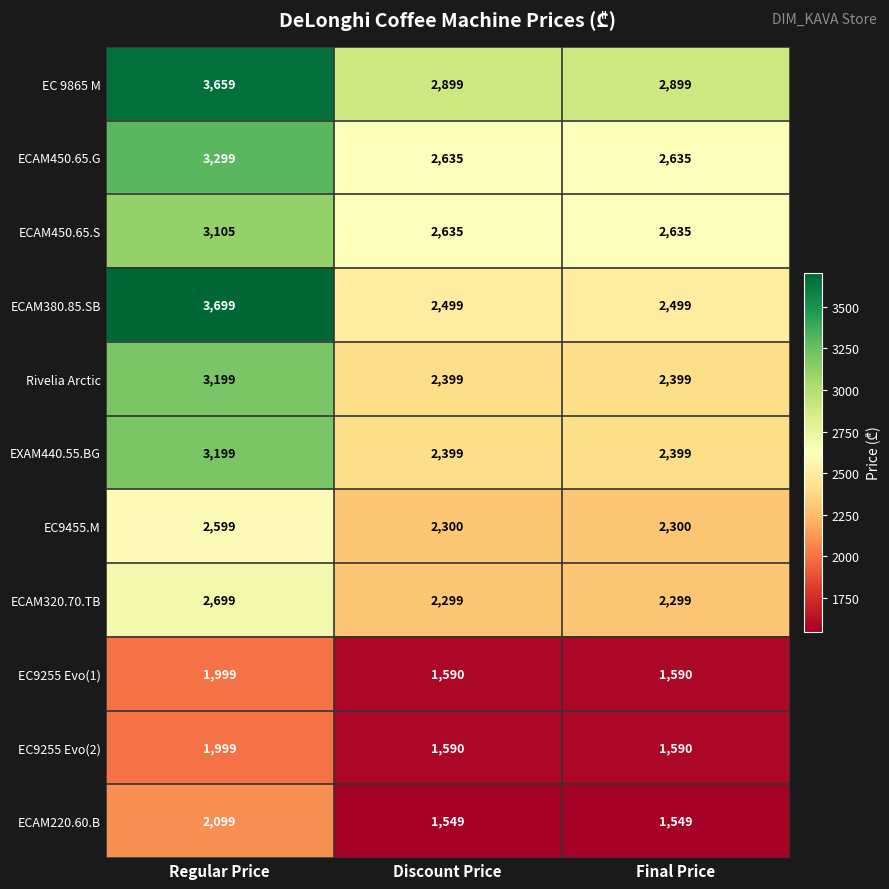

What is the smallest value displayed?

1549